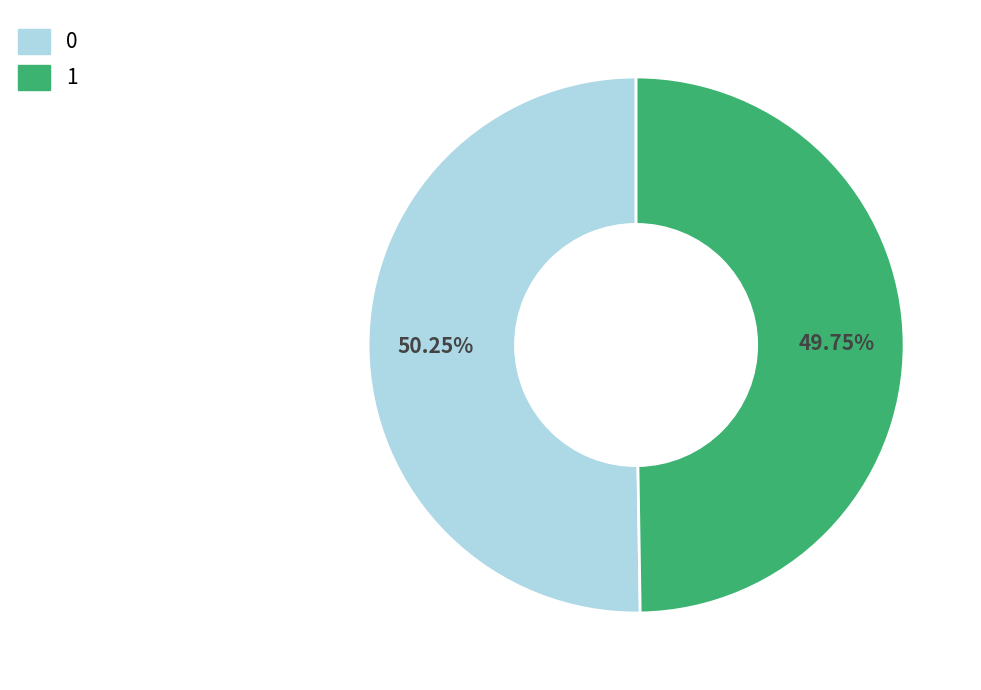

True or false: 0 accounts for 41% of the total.

False